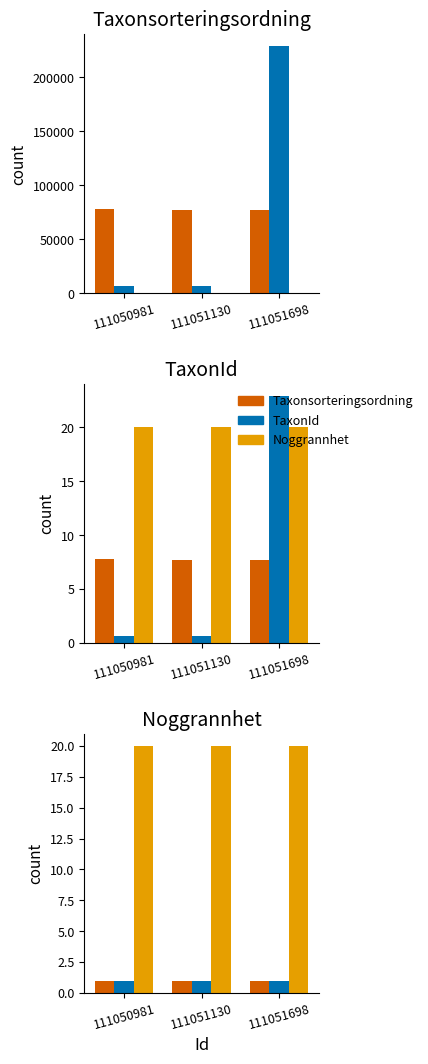

Rank the series by their maximum value, from highest to lowest.

Noggrannhet, Taxonsorteringsordning, TaxonId